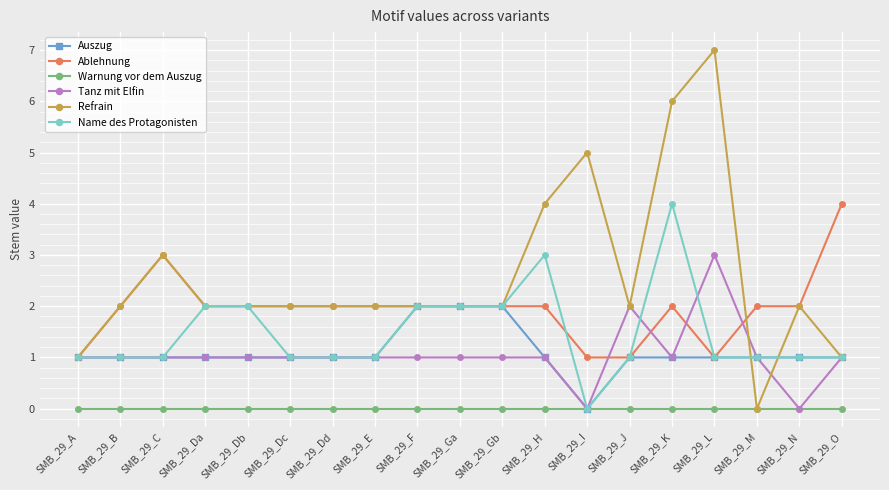

Reading right to left, list all the values displayed in this chart.

Auszug: 1	1	1	1	1	1	0	1	2	2	2	1	1	1	1	1	1	1	1
Ablehnung: 4	2	2	1	2	1	1	2	2	2	2	2	2	2	2	2	3	2	1
Warnung vor dem Auszug: 0	0	0	0	0	0	0	0	0	0	0	0	0	0	0	0	0	0	0
Tanz mit Elfin: 1	0	1	3	1	2	0	1	1	1	1	1	1	1	1	1	1	1	1
Refrain: 1	2	0	7	6	2	5	4	2	2	2	2	2	2	2	2	3	2	1
Name des Protagonisten: 1	1	1	1	4	1	0	3	2	2	2	1	1	1	2	2	1	1	1